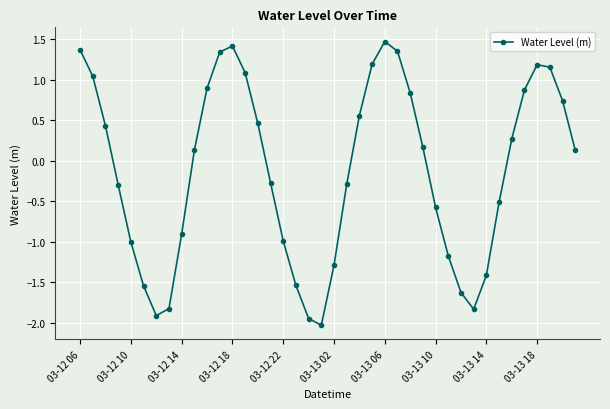

What is the difference between the maximum and minimum values?

3.5